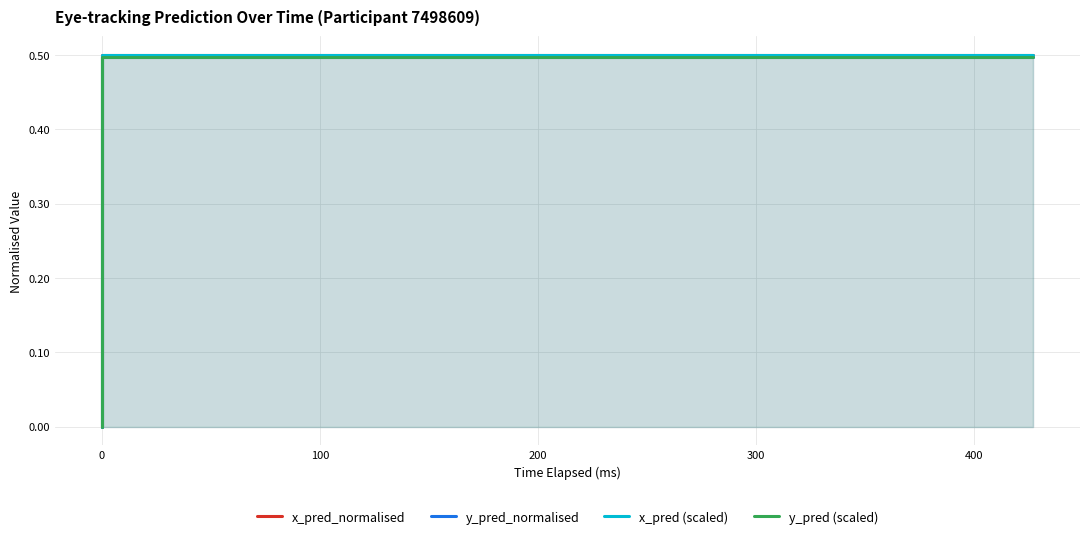

Is it true that y_pred_normalised equals 0.5 at 100?

True